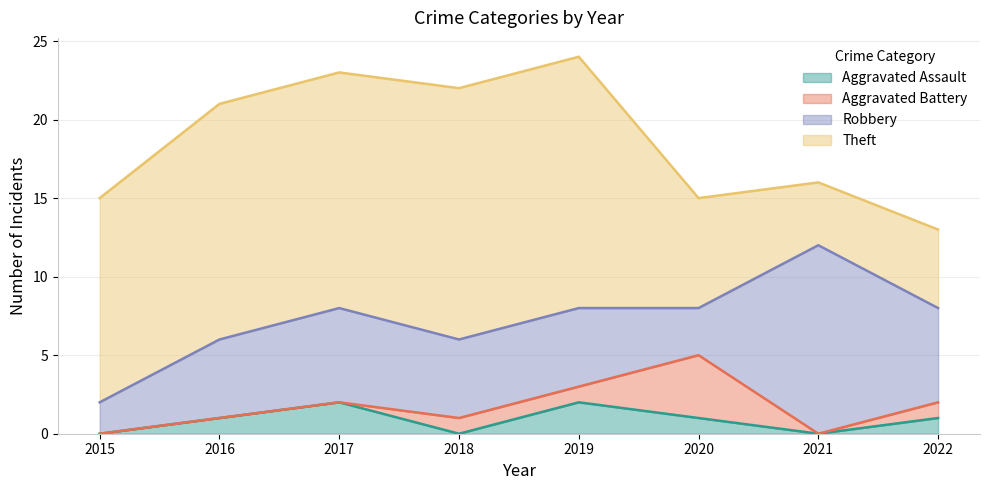

Does the chart display data point markers on the line(s)?

No